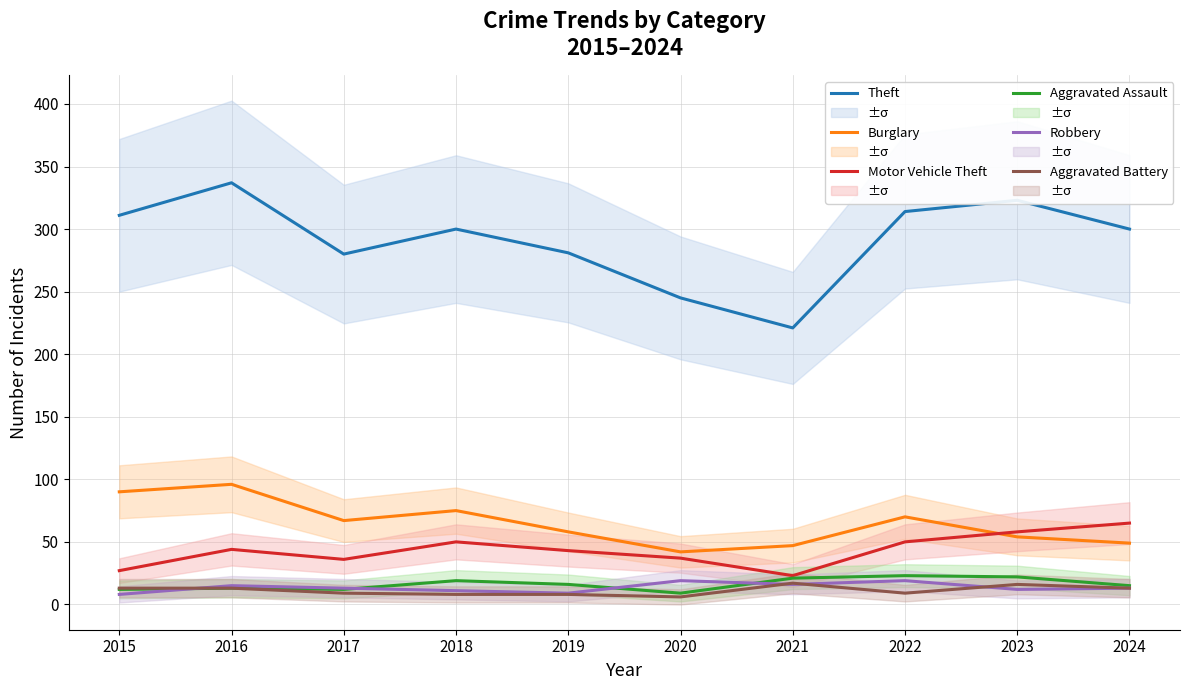

True or false: Robbery and Motor Vehicle Theft cross at least once.

False